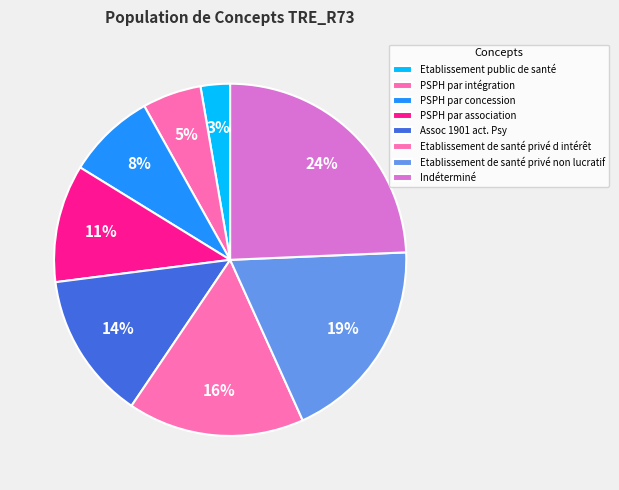

How many slices are in this pie chart?

8